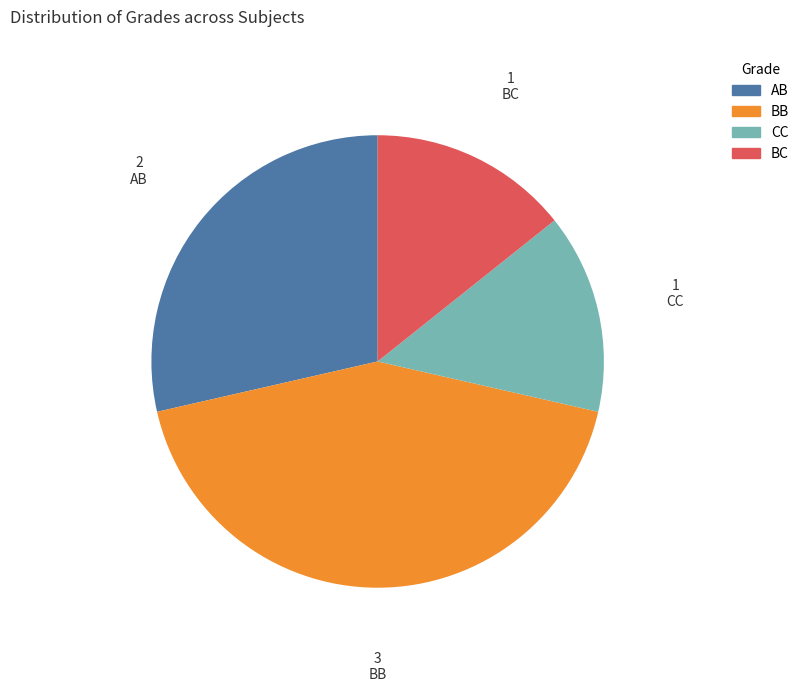

Between BB and AB, which is larger?

BB